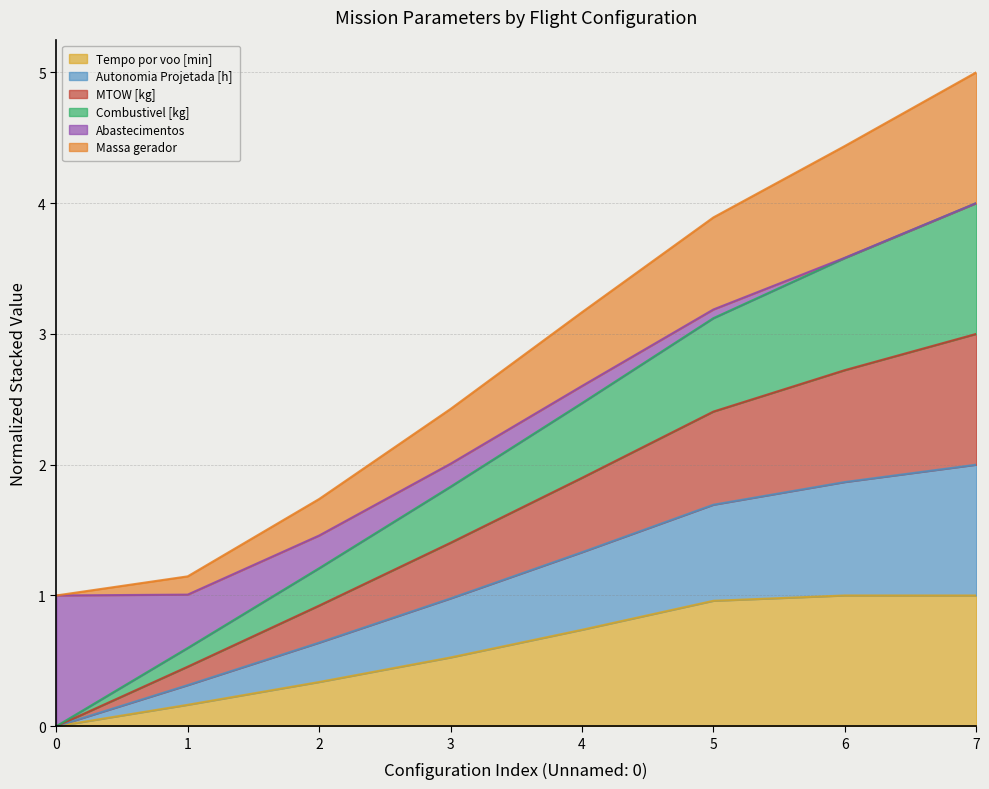

What is the maximum value for Tempo por voo [min]?

1.0